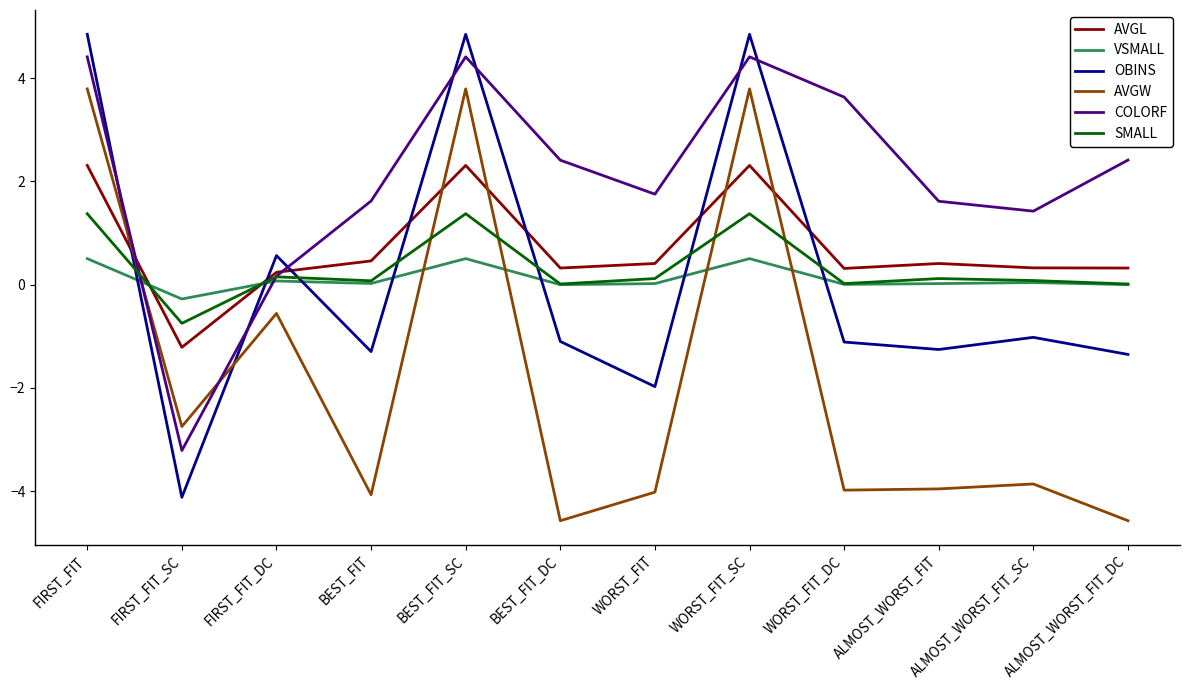

The value of OBINS at WORST_FIT_SC is 4.8. True or false?

True